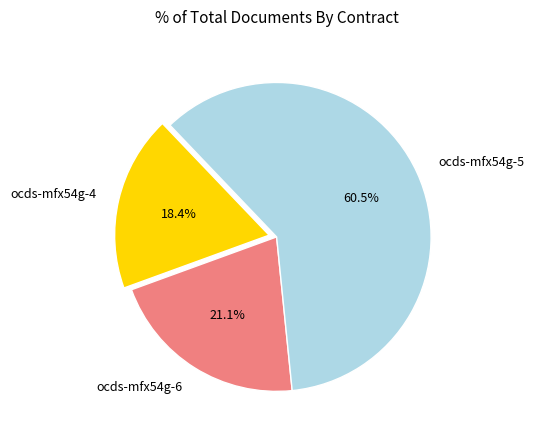

To the nearest percent, what is the difference between the ocds-mfx54g-4 and ocds-mfx54g-6 slice percentages?

3%